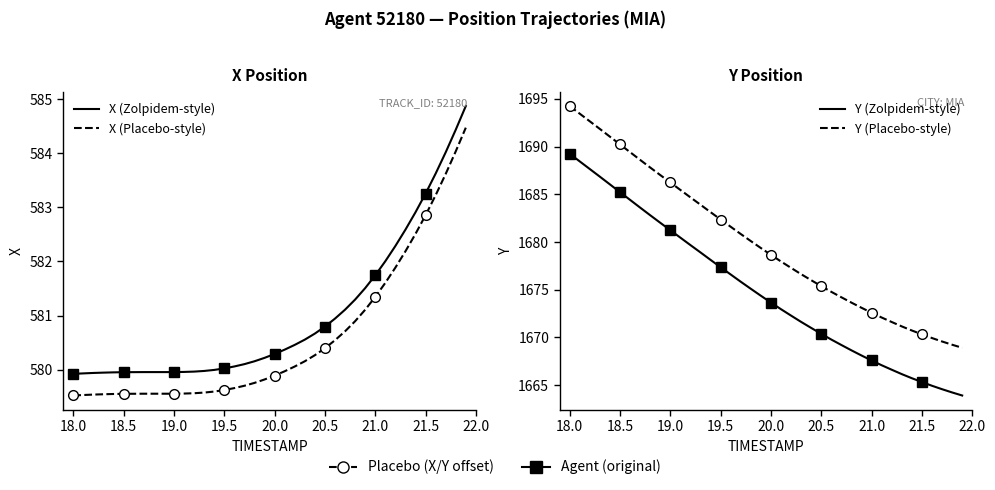

What is the maximum value shown in the chart?

1694.2